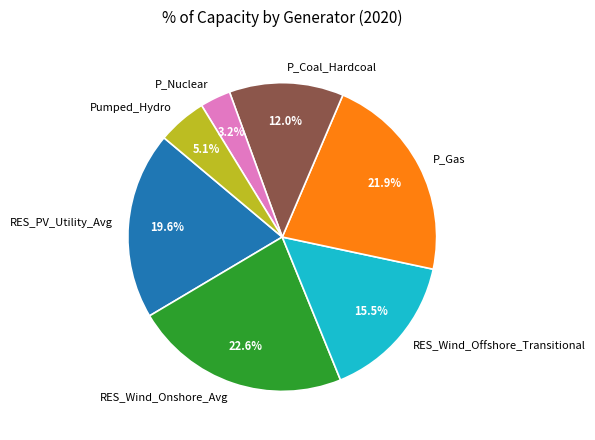

What percentage is the P_Nuclear slice, to the nearest percent?

3%